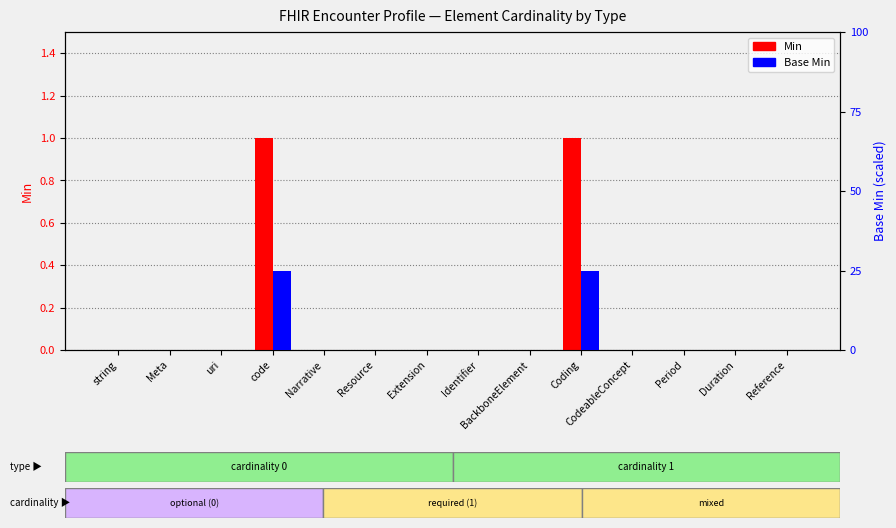

What is the sum of all Min values?

2